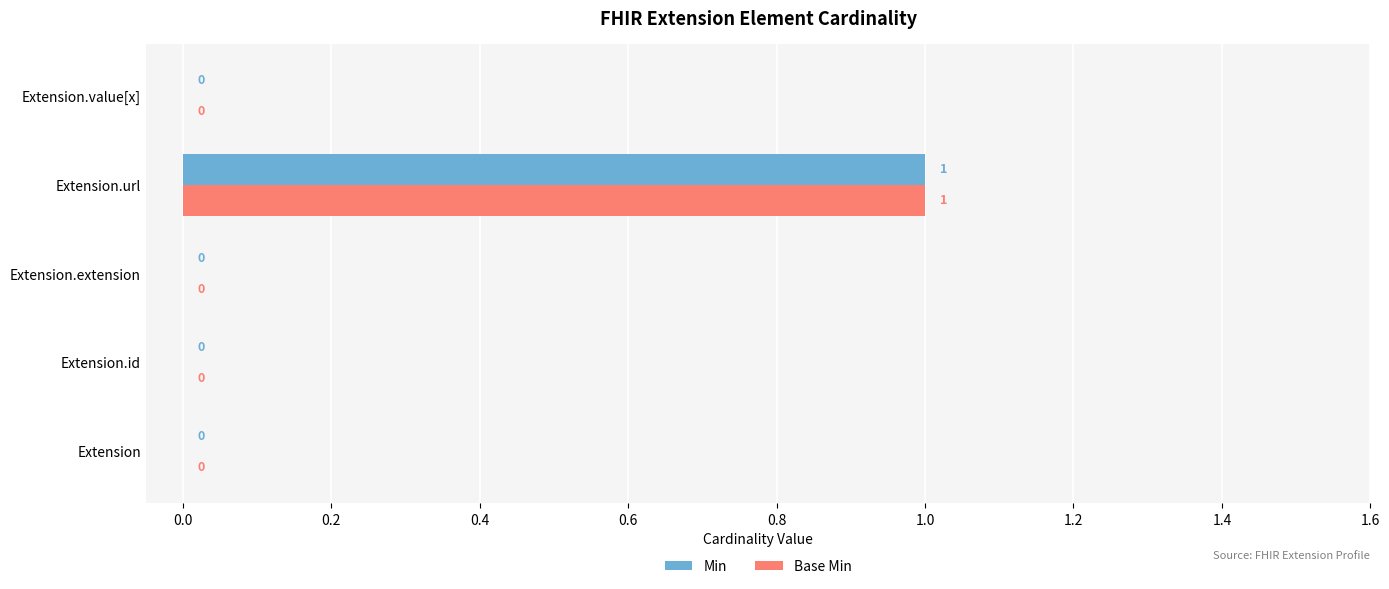

The Base Min series shows 0 at Extension. True or false?

True